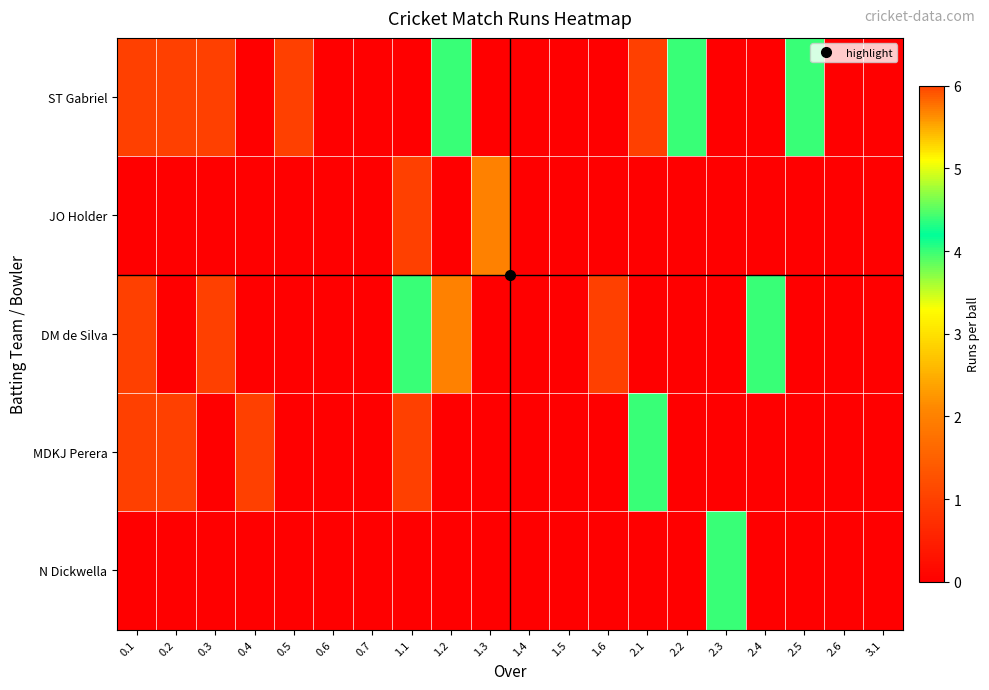

Rank the series by their maximum value, from lowest to highest.

JO Holder, ST Gabriel, DM de Silva, MDKJ Perera, N Dickwella